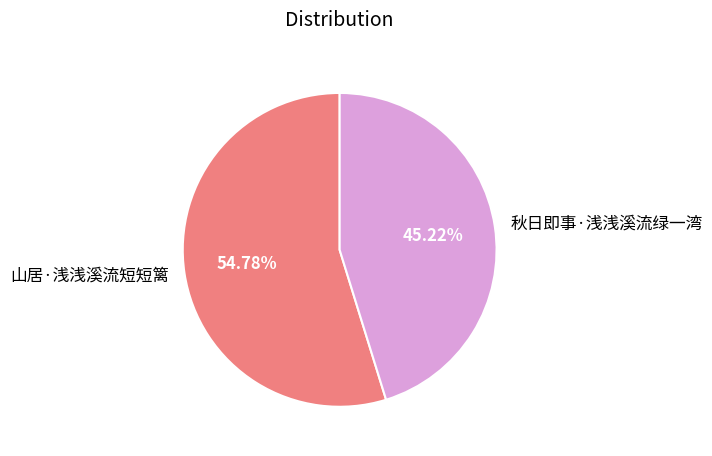

To the nearest percent, what is the average slice percentage?

50%